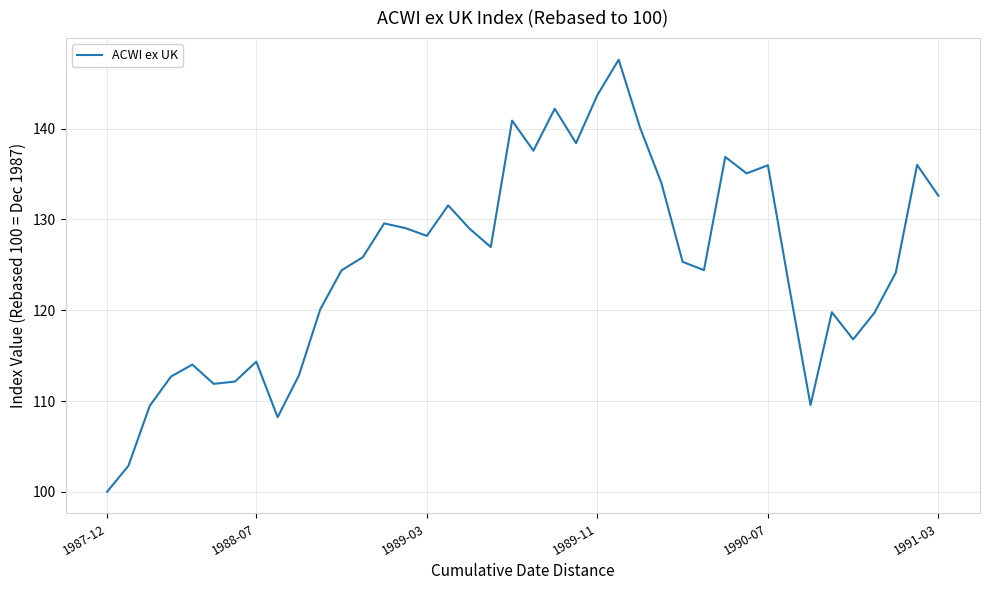

What is the difference between the maximum and minimum values?

47.6